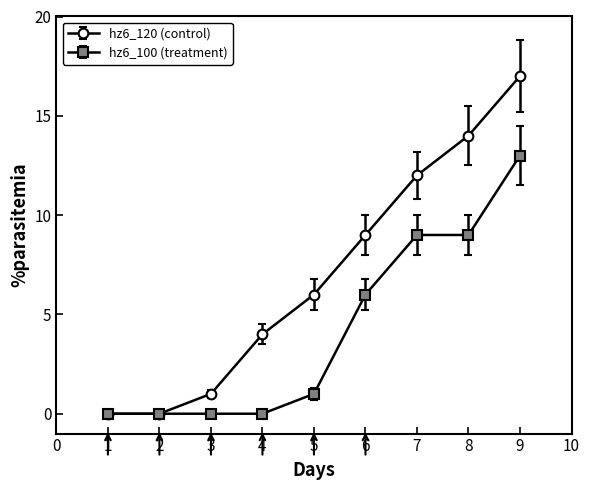

What is the greatest value displayed?

17